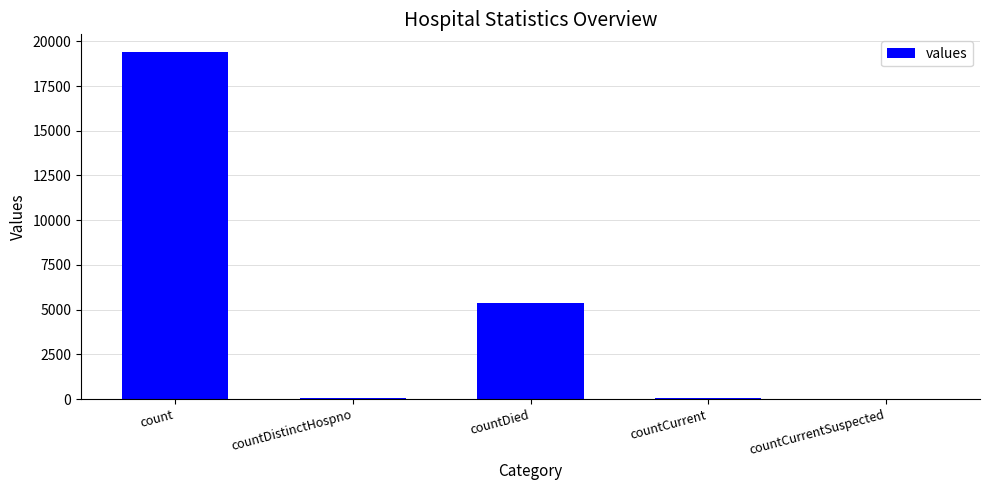

The value at countCurrentSuspected is -8967. True or false?

False